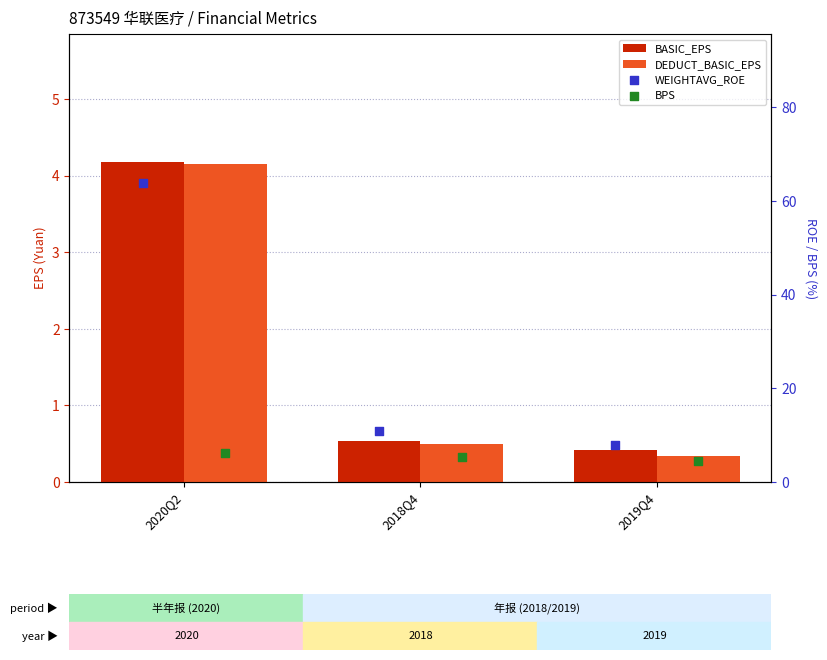

At how many categories does at least one series exceed 30?

1